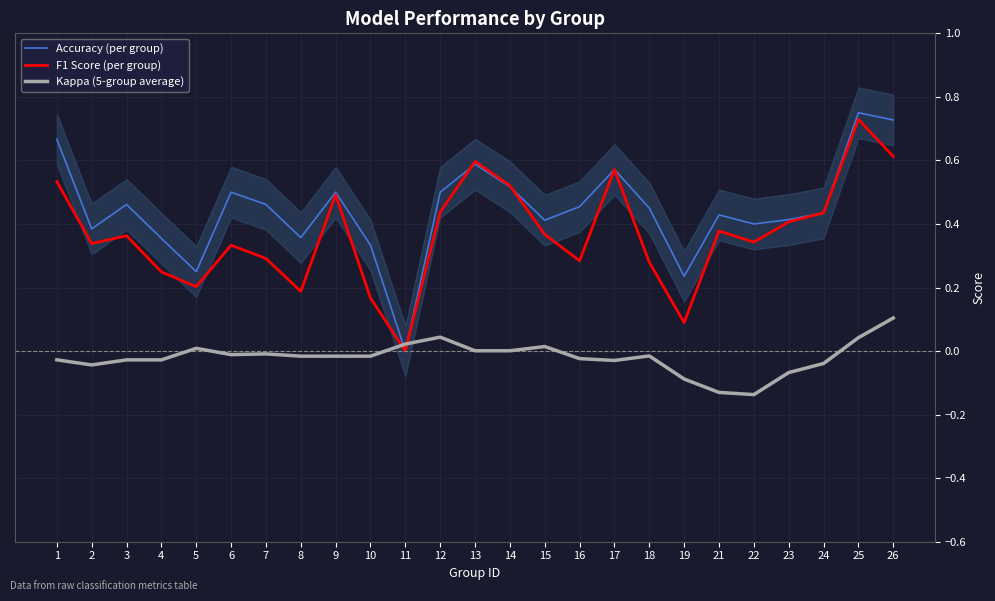

What is the total value across all series at 10?

0.5